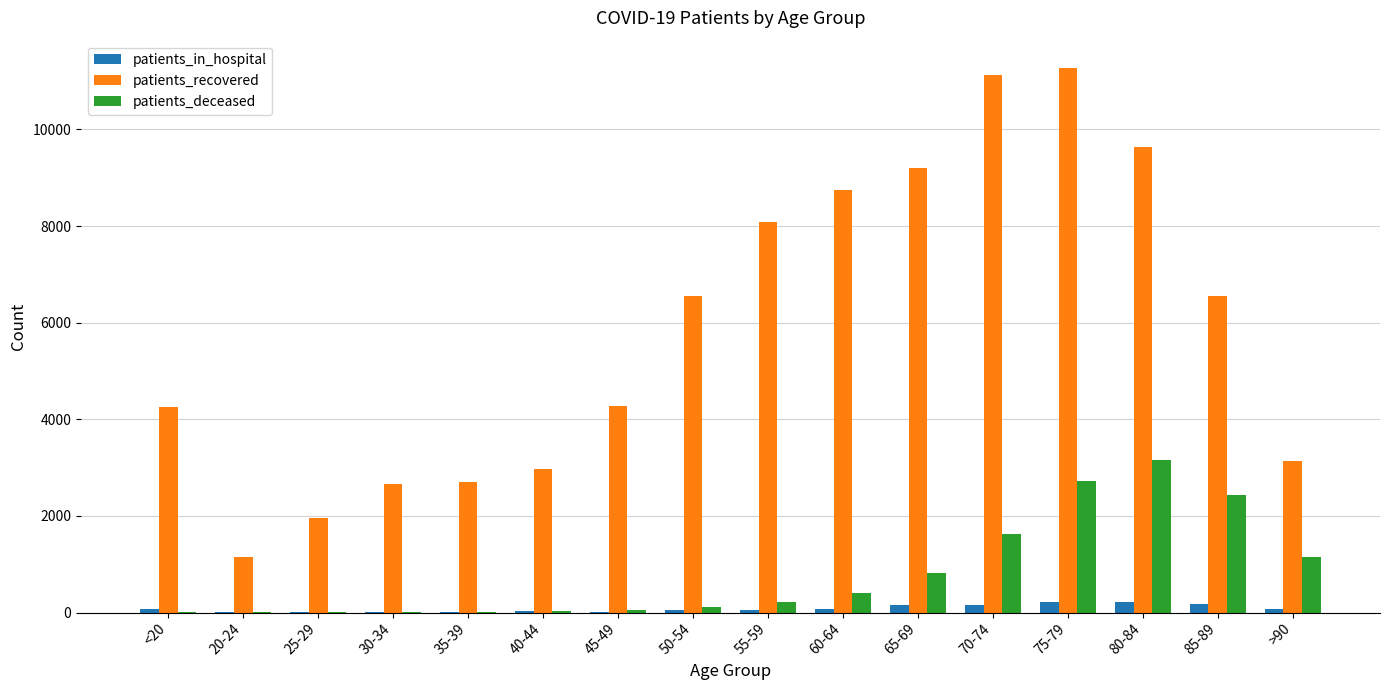

Which series has the largest total across all categories?

patients_recovered